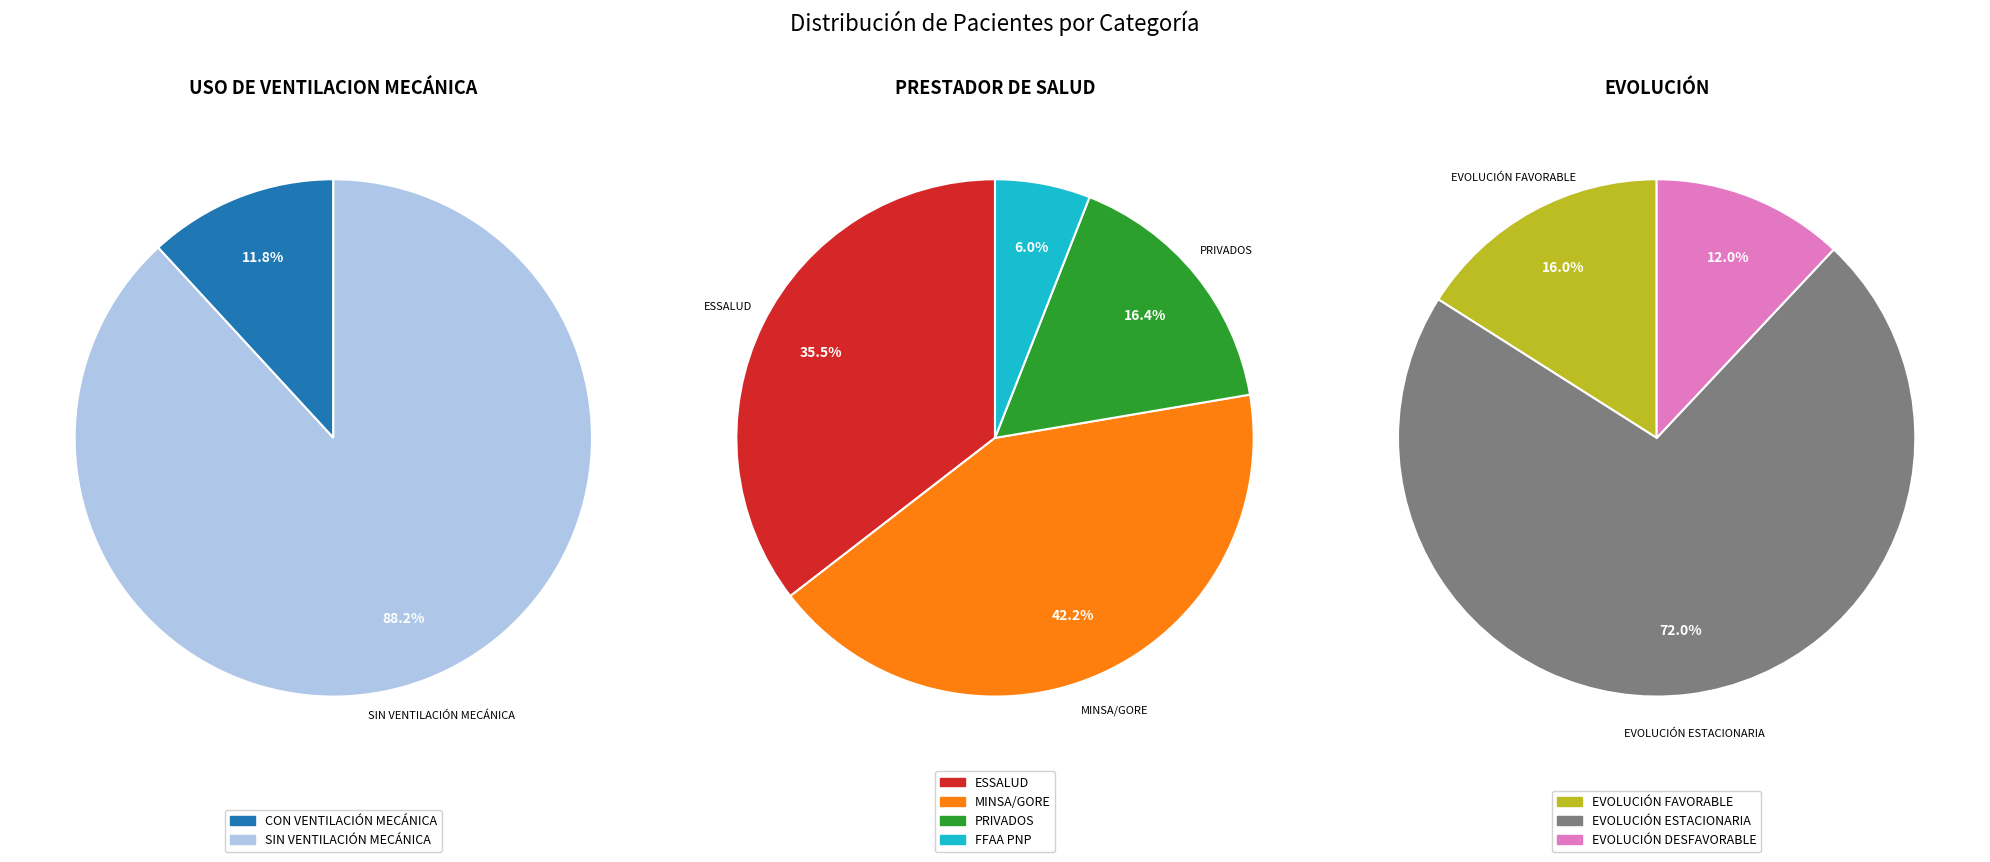

Combined, do EVOLUCIÓN FAVORABLE and CON VENTILACIÓN MECÁNICA account for over 50%?

No